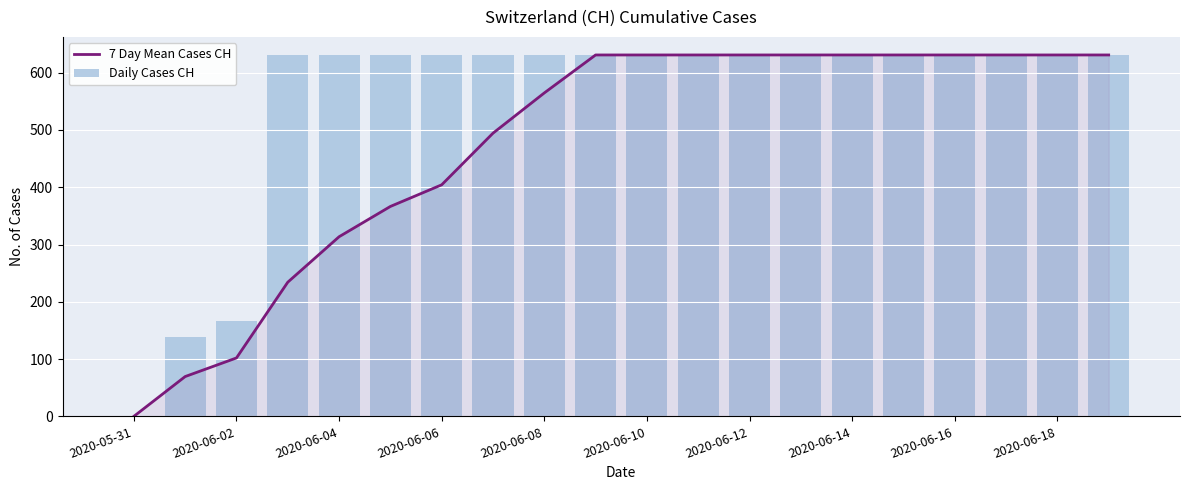

List the series in order of their peak value, lowest first.

7 Day Mean Cases CH, Daily Cases CH